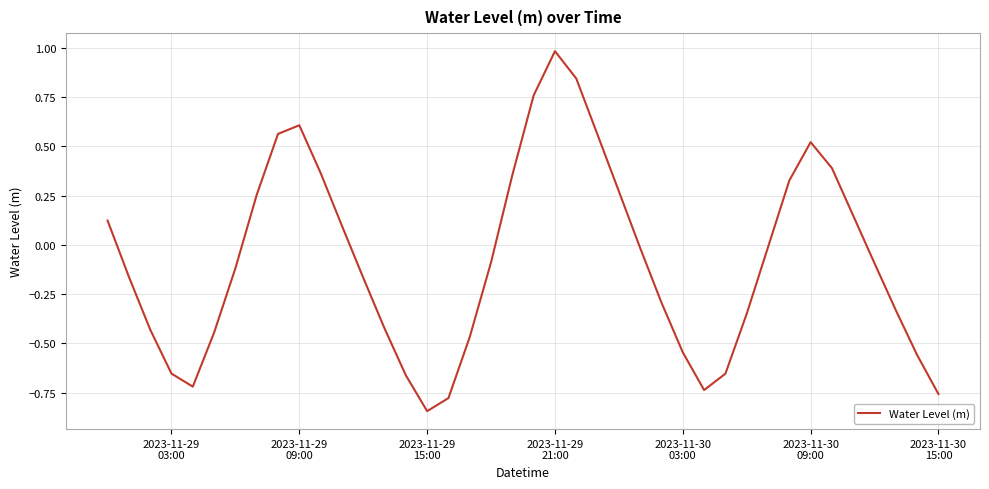

What is the maximum value shown in the chart?

1.0